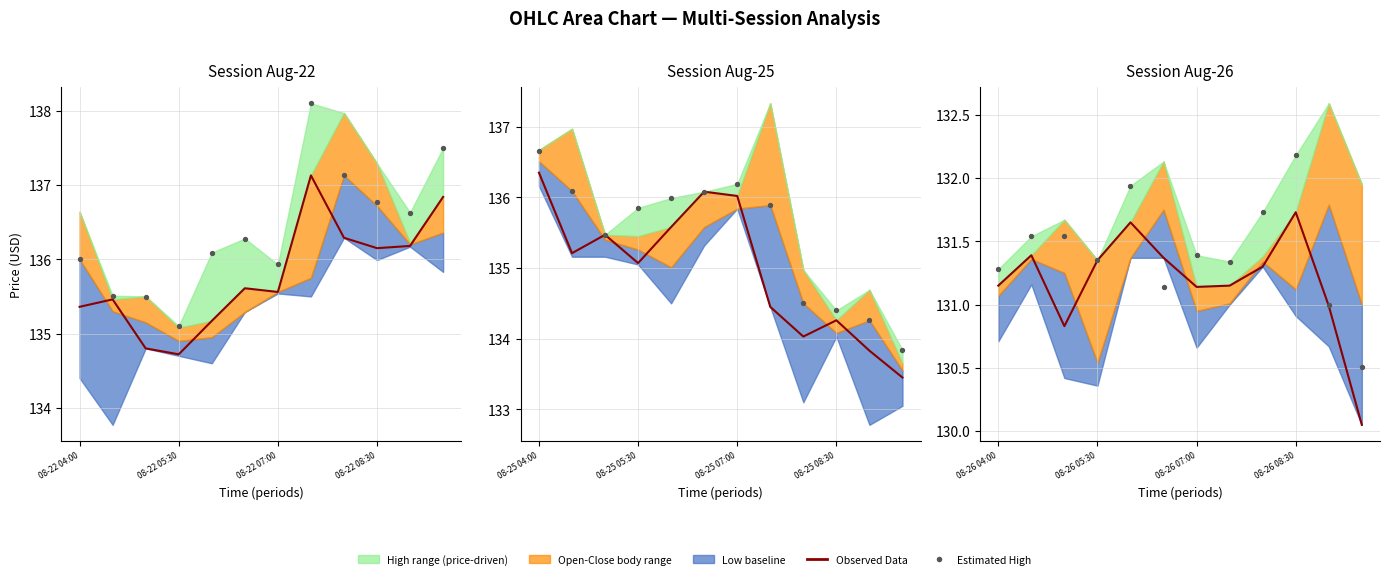

Which series contains the highest Y value?

Estimated High